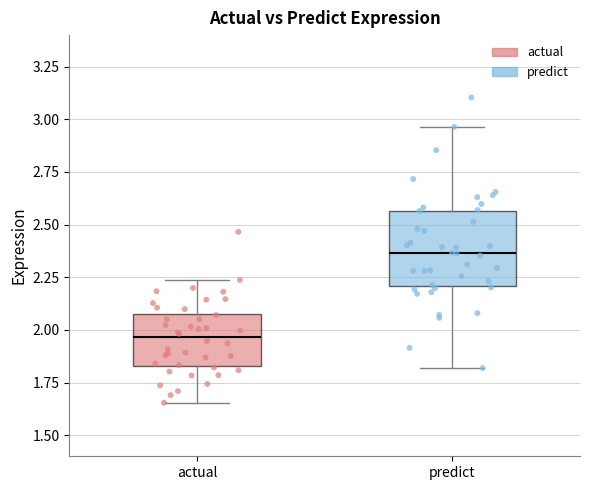

Where does the upper whisker of the box for predict end on the y-axis? The values are not printed on the chart, so give them approximately, as read against the axis.

2.95